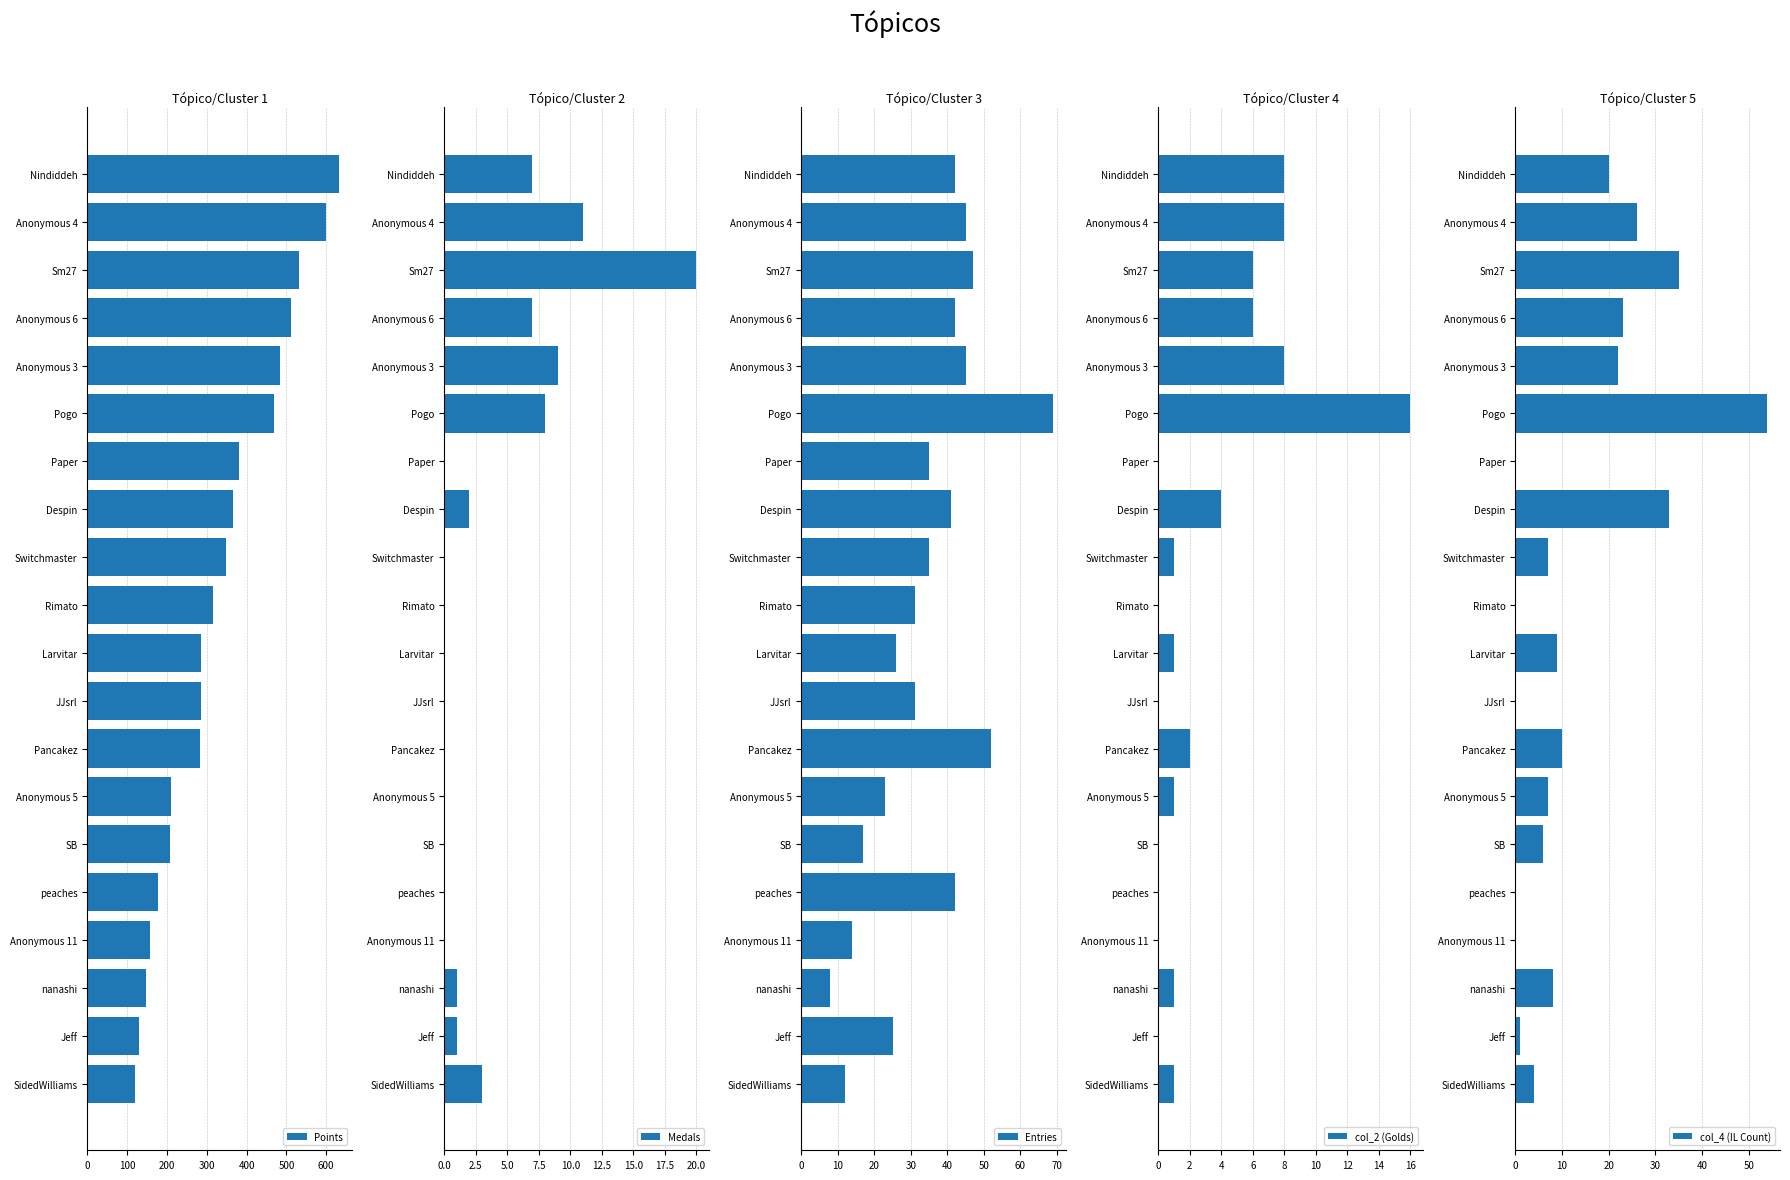

What is the average value of the Medals series?

3